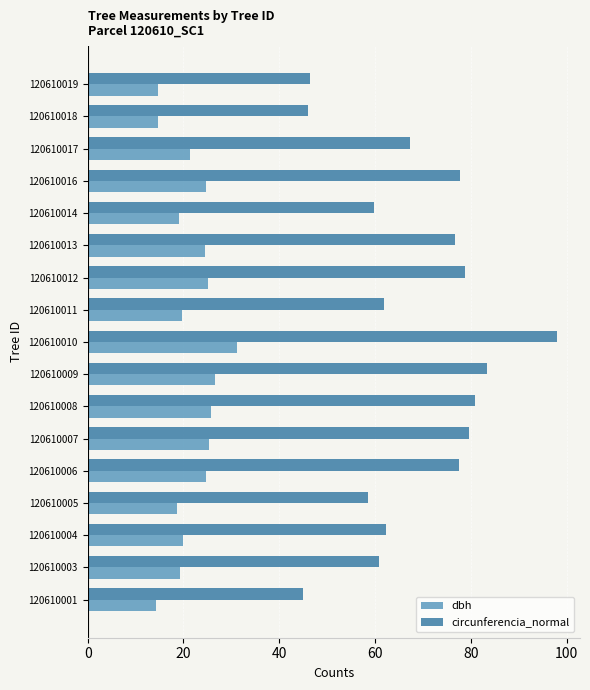

Is the value of circunferencia_normal at 120610007 greater than the value of dbh at 120610014?

Yes